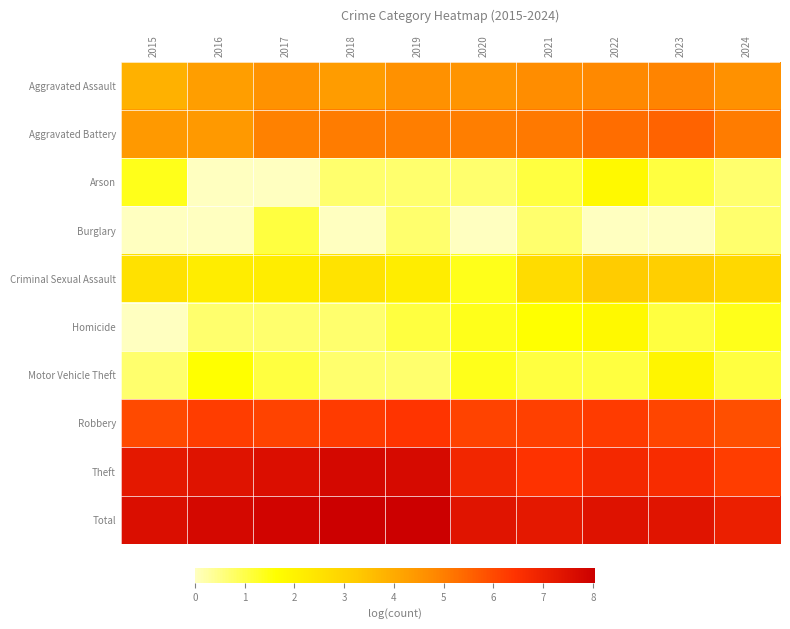

List the series in order of their peak value, highest first.

Total, Theft, Robbery, Aggravated Battery, Aggravated Assault, Criminal Sexual Assault, Motor Vehicle Theft, Arson, Homicide, Burglary